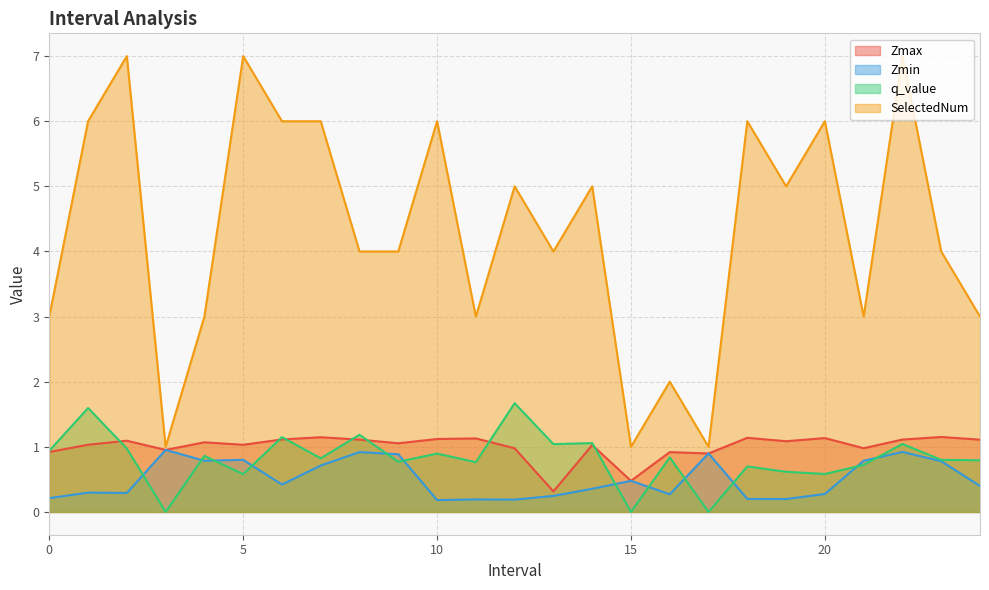

What is the approximate value of Zmax at 5?

1.0